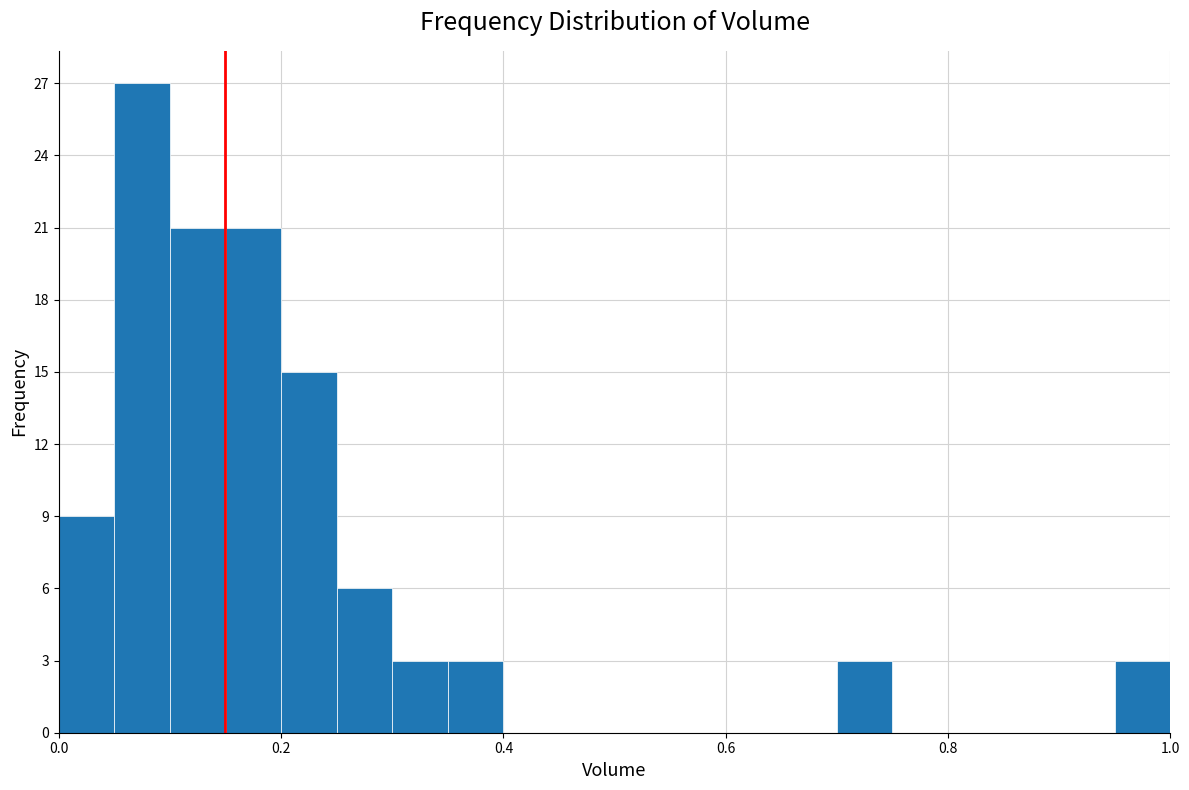

Read against the x-axis, roughly where is the centre of the tallest bar?

0.08